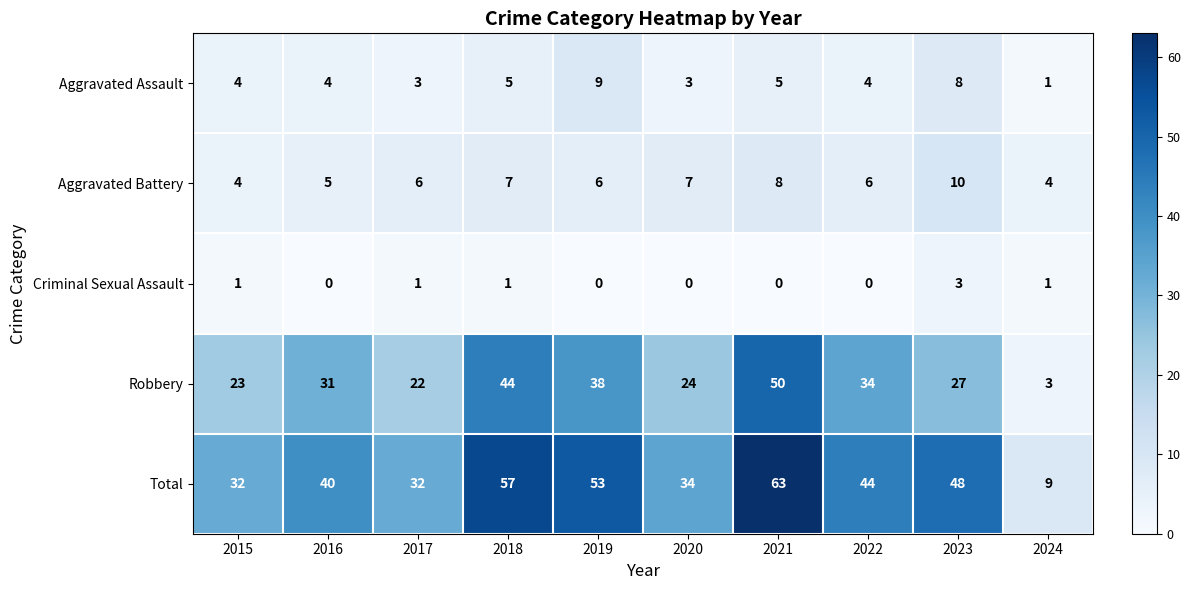

True or false: Criminal Sexual Assault has a value of 0 at 2017.

False